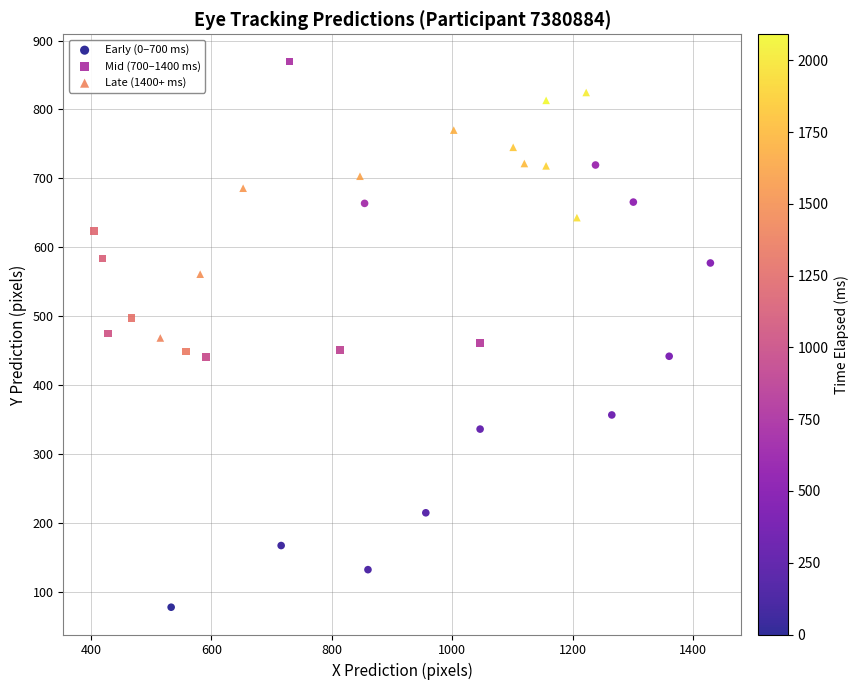

Which series has the widest spread of Y values?

Early (0–700 ms)